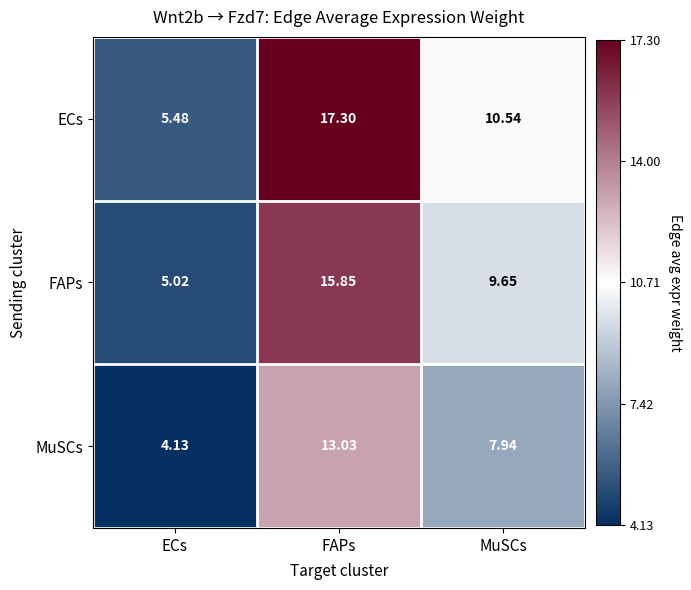

Where is MuSCs nearest to the value 8?

MuSCs